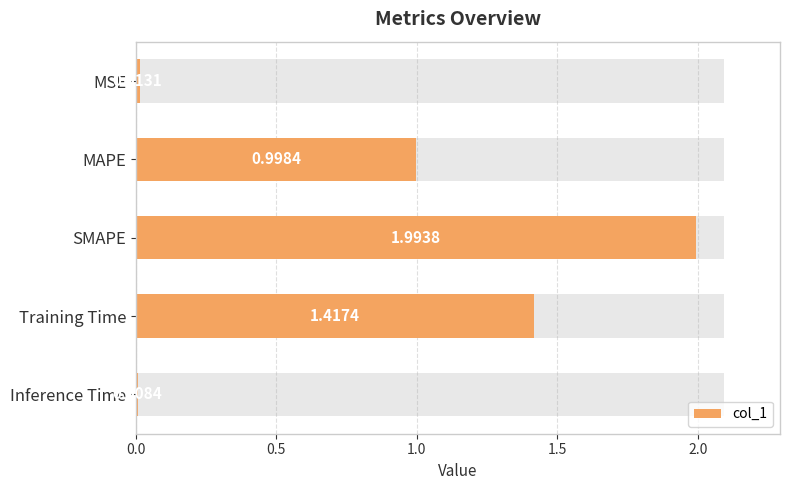

What is the value of the 2nd bar from the left?

1.0